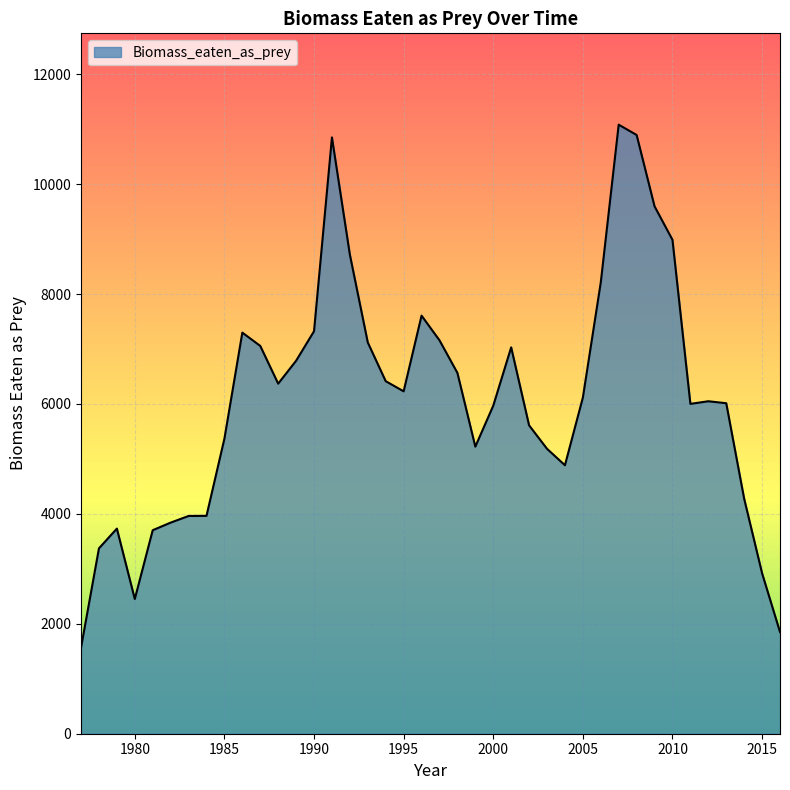

What is the difference between the maximum and minimum values?

9516.9